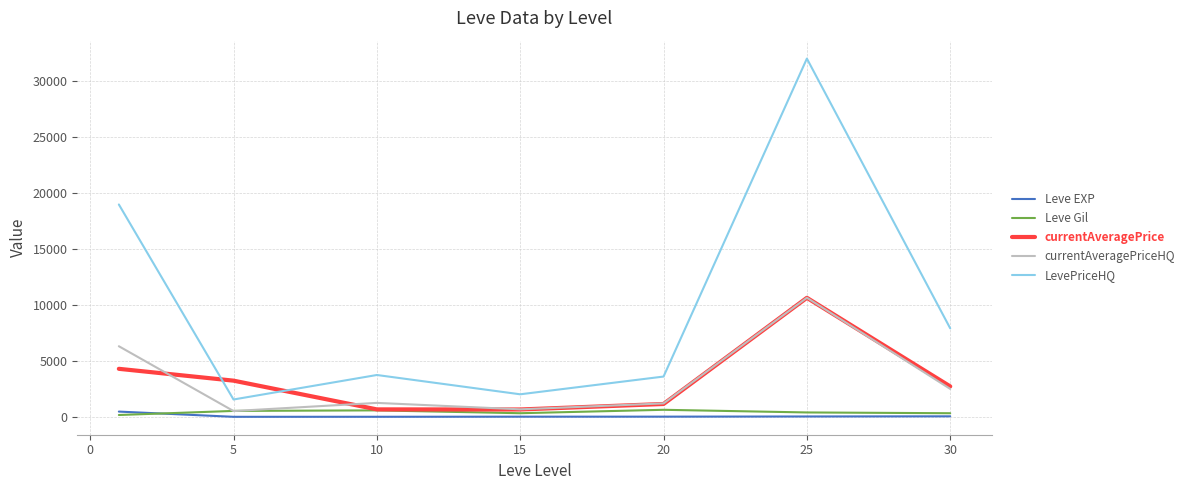

Count the number of data series in this chart.

5